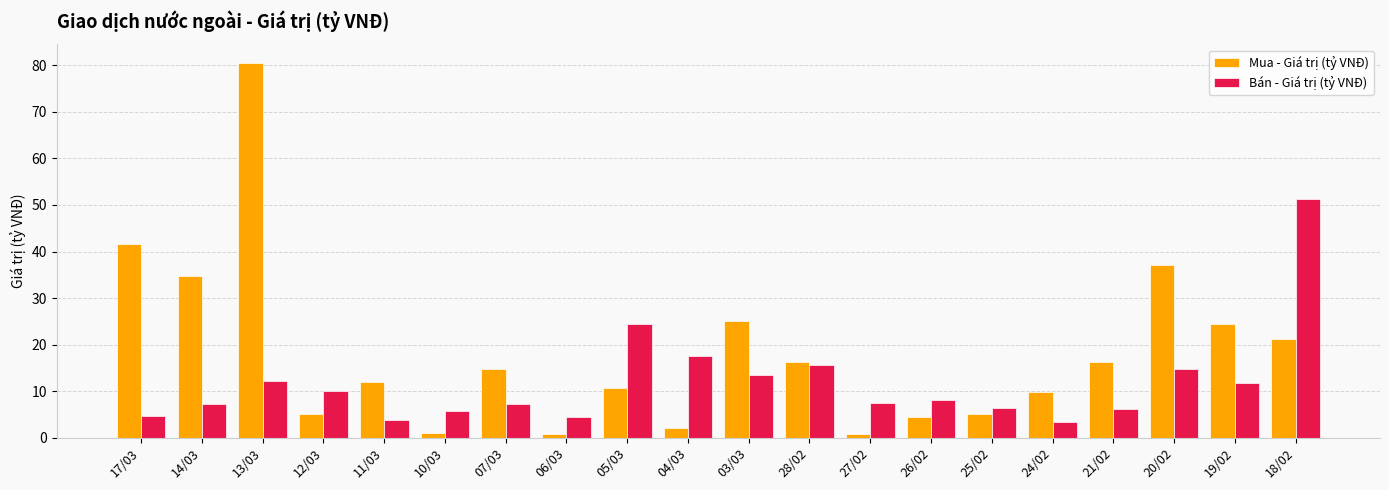

Where is Bán - Giá trị (tỷ VNĐ) nearest to the value 27?

05/03